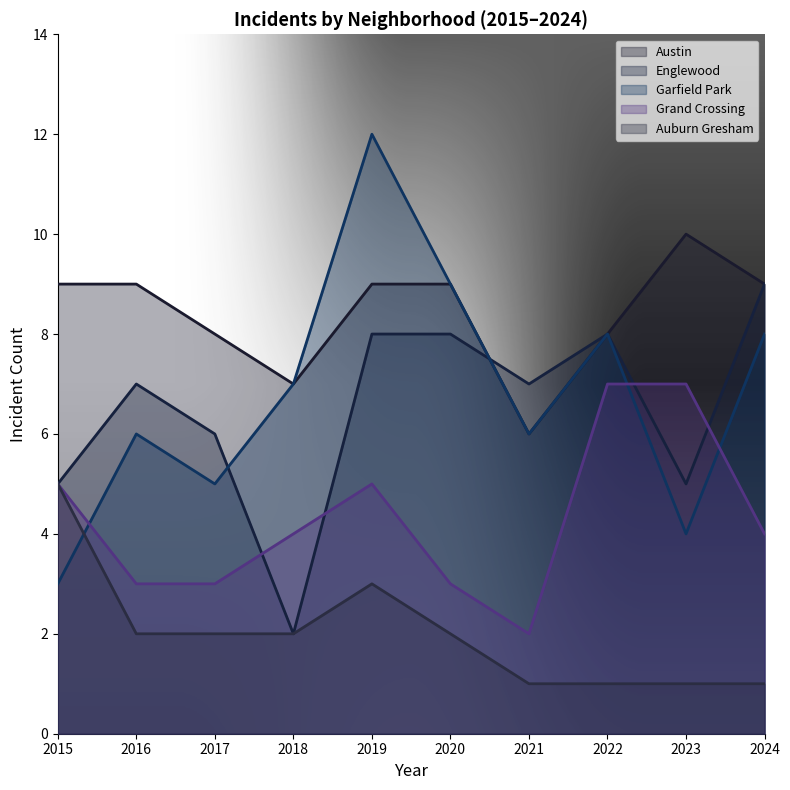

At which label does Grand Crossing reach its minimum?

2021